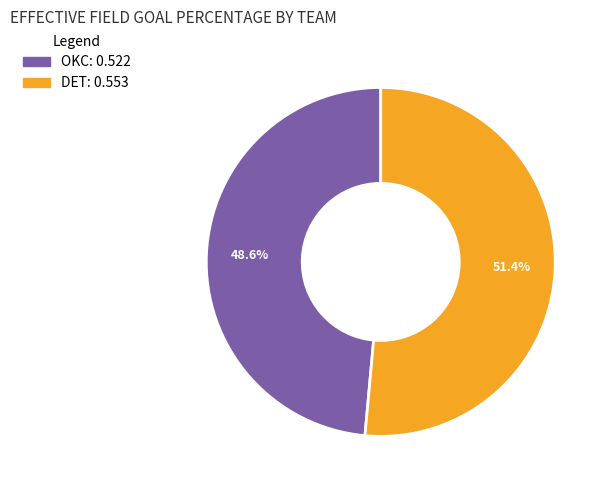

Does any single category account for the majority?

Yes